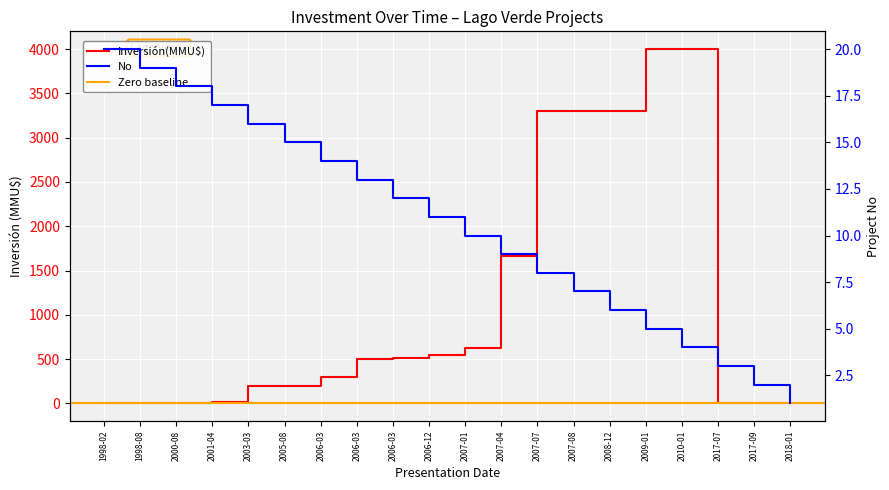

How many interior local valleys does the Inversión(MMU$) series have?

1